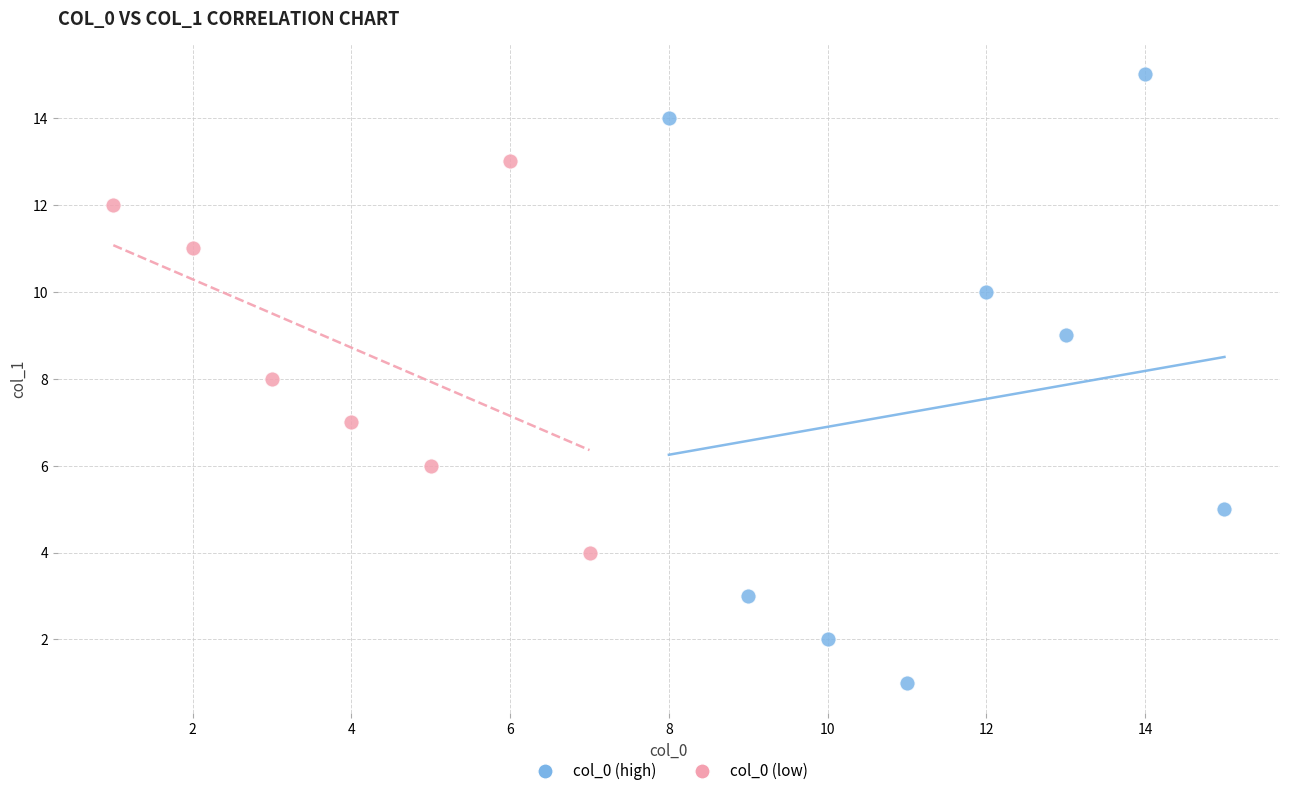

What are all the series names shown in the legend?

col_0 (high), col_0 (low)